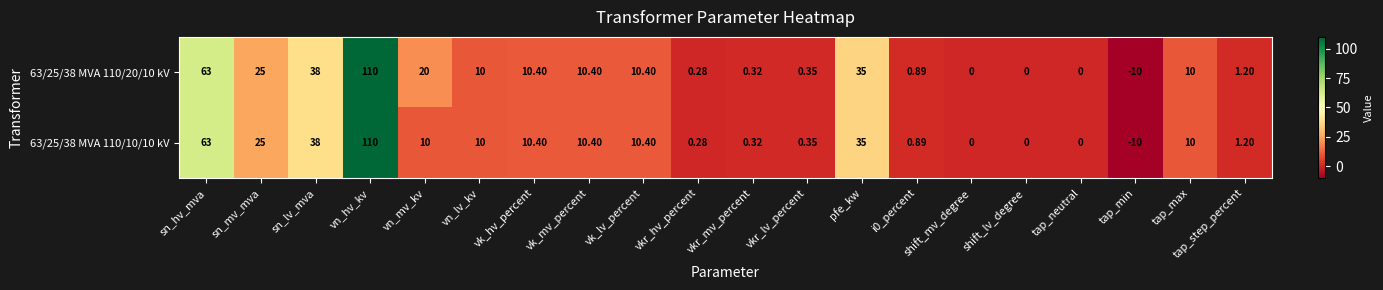

Count the number of categories in the chart.

20